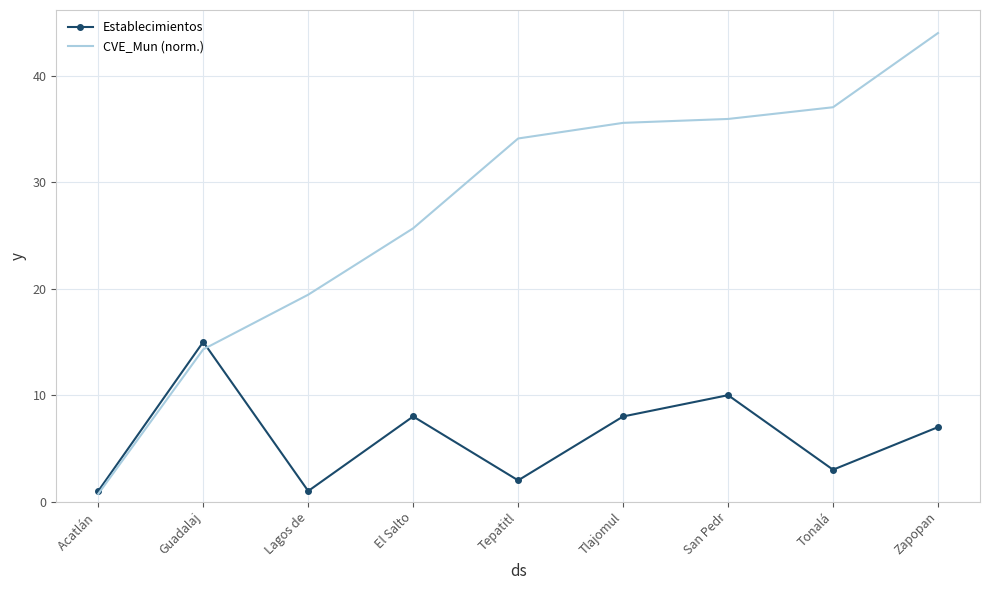

True or false: CVE_Mun (norm.) and Establecimientos cross at least once.

True